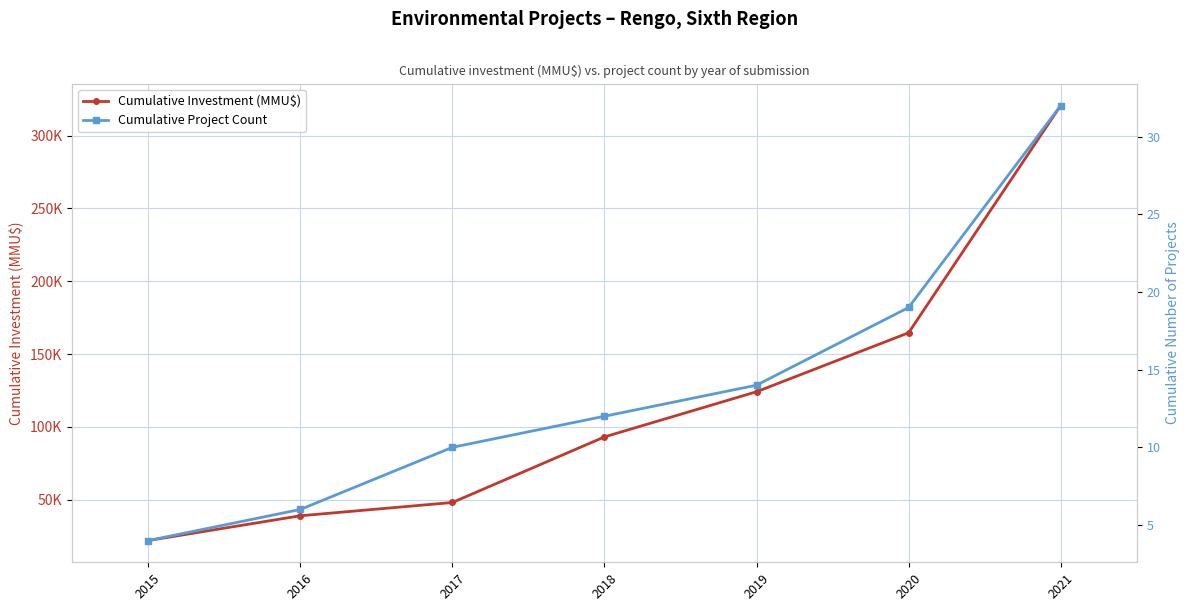

What is the value of the Cumulative Project Count point at the 3rd from the left?

10